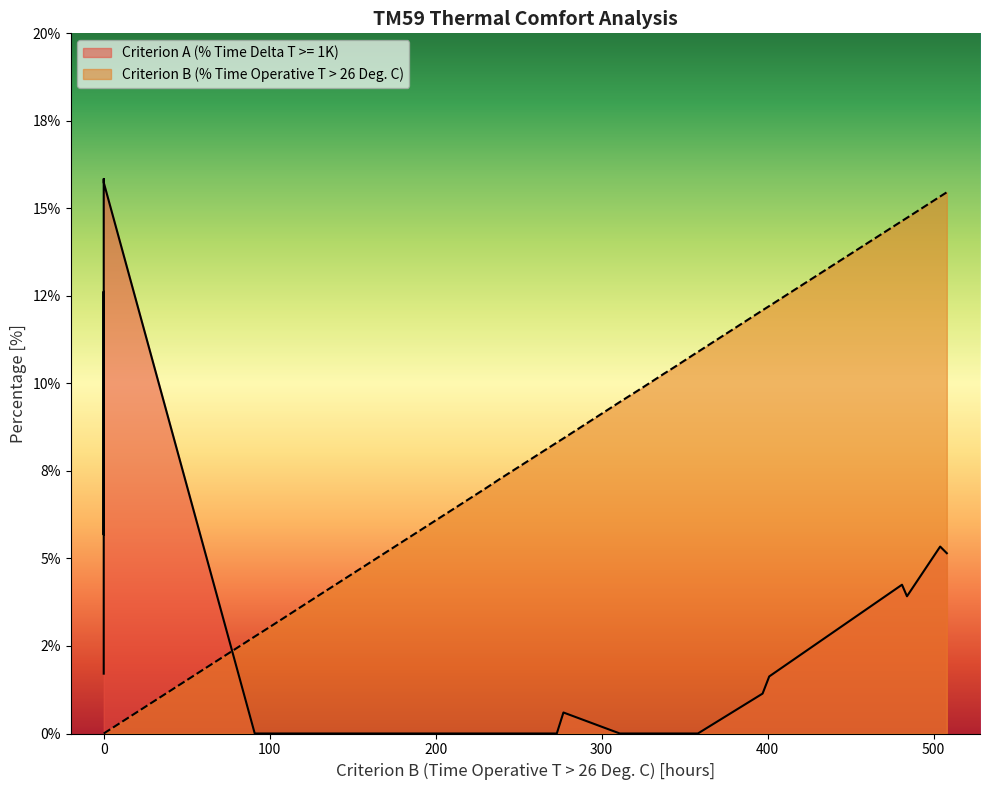

How many values in the Criterion B (% Time Operative T > 26 Deg. C) series exceed 8?

17